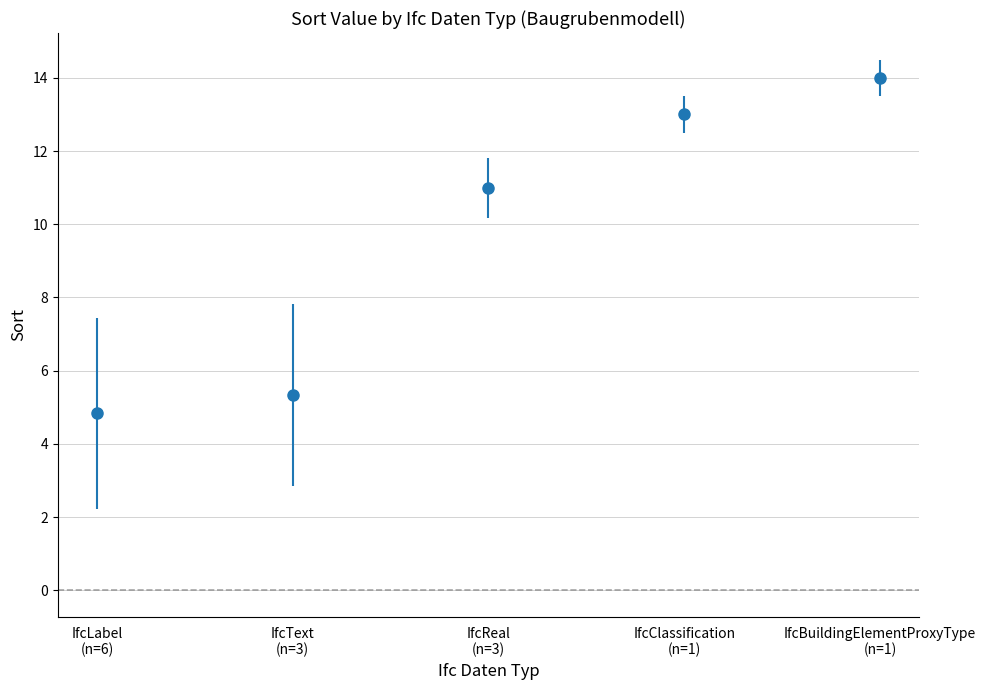

What is the sum of all values?

48.2